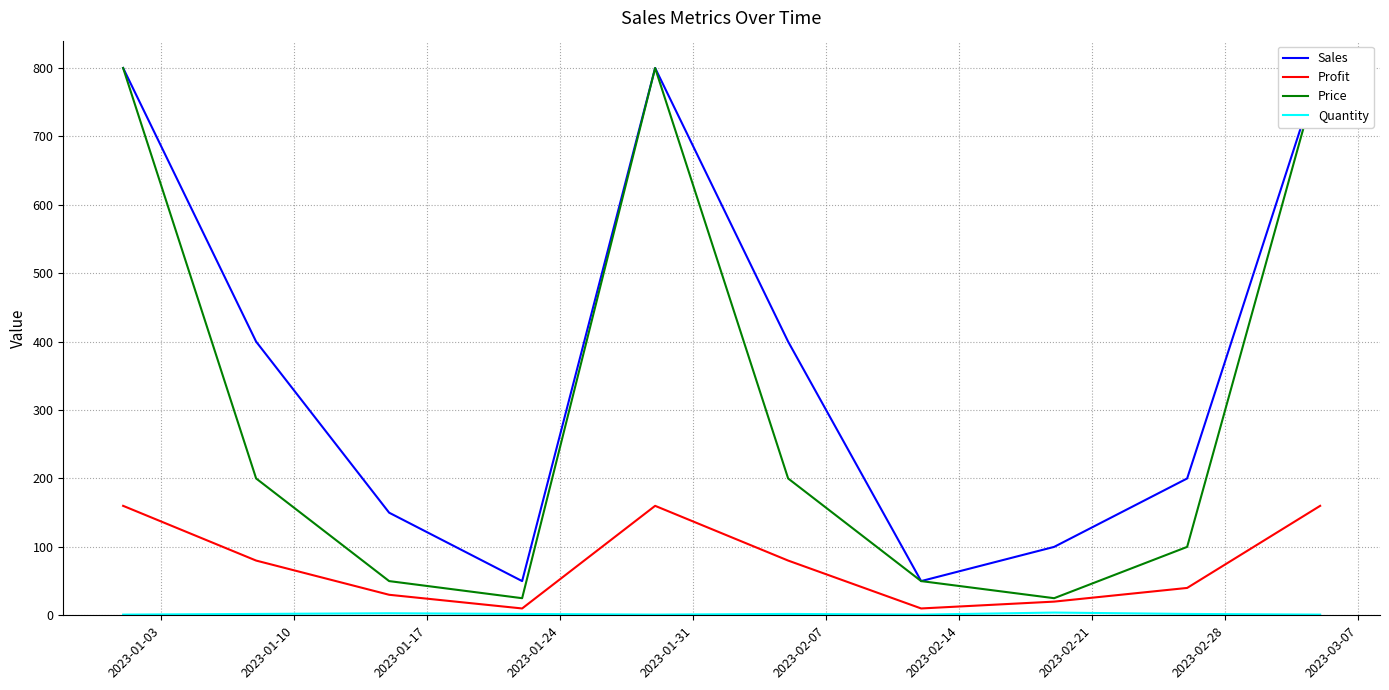

At which label is Profit closest to 85?

2023-01-10